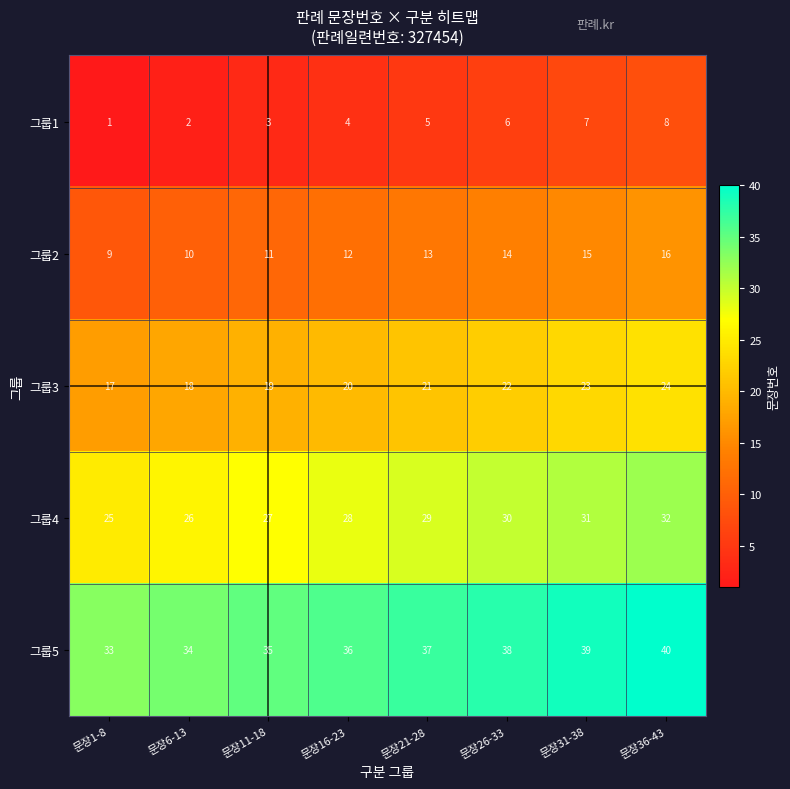

List the series in order of their peak value, highest first.

그룹5, 그룹4, 그룹3, 그룹2, 그룹1